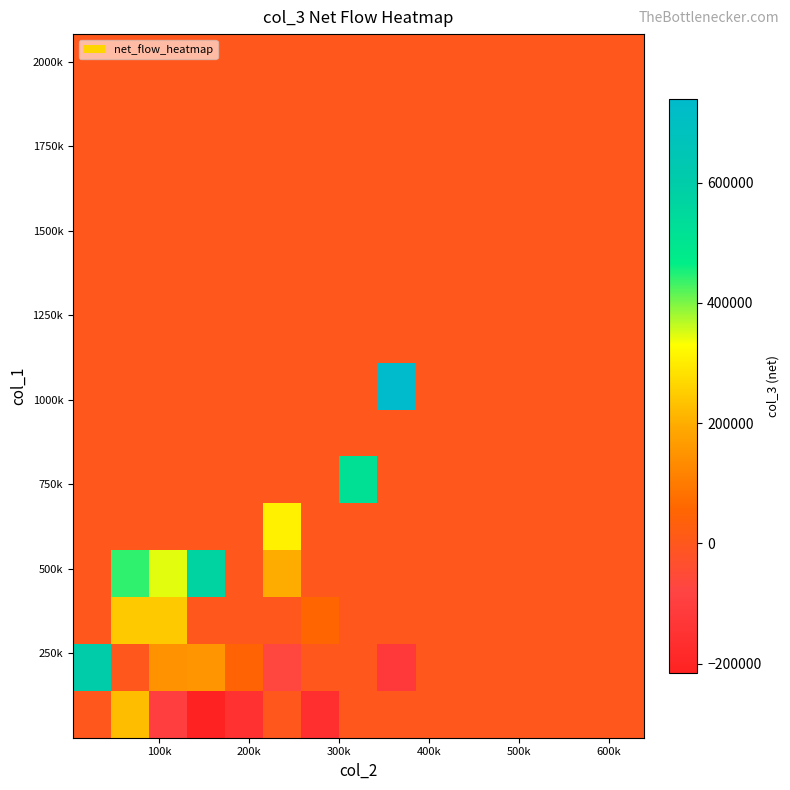

How many data points does each series have?

15